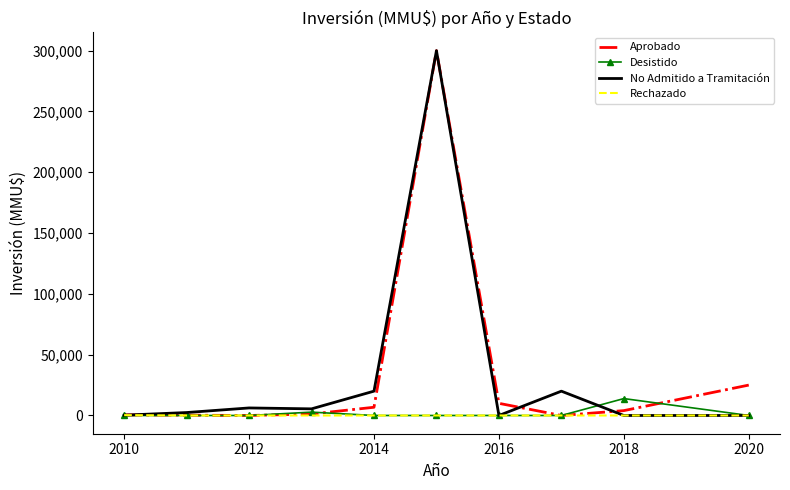

What is the maximum value for Desistido?

13903